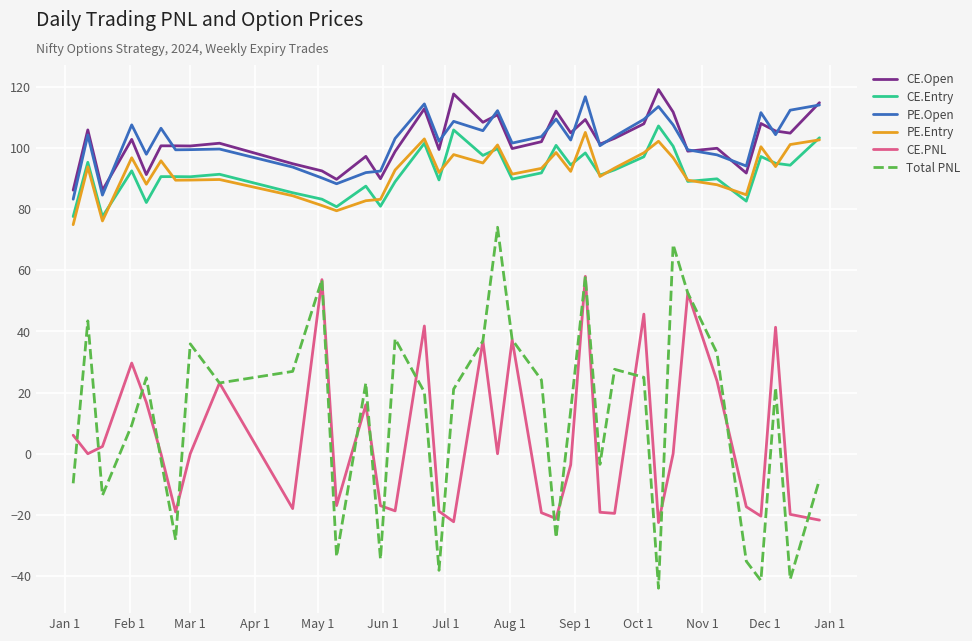

True or false: CE.Entry and Total PNL intersect in this chart.

False